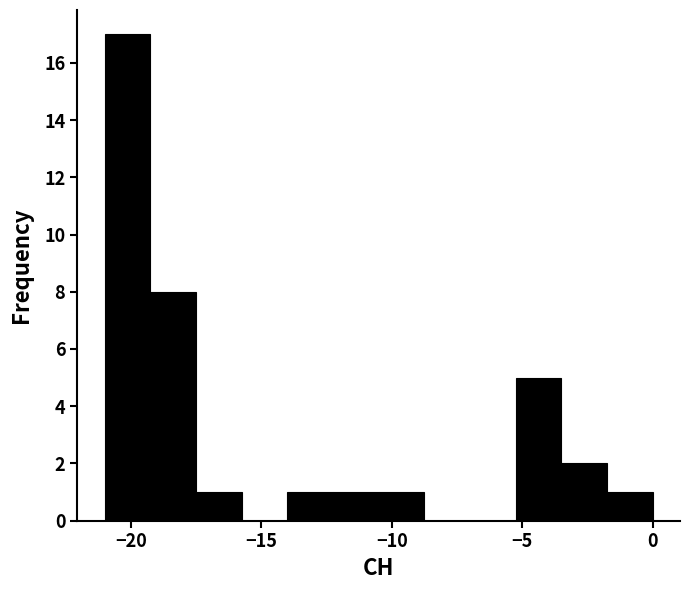

Read against the x-axis, roughly where is the centre of the tallest bar?

-20.0